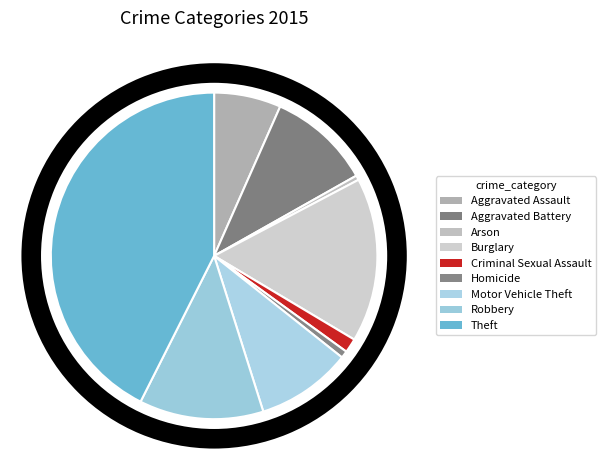

To the nearest percent, what is the difference between the Arson and Theft slice percentages?

42%